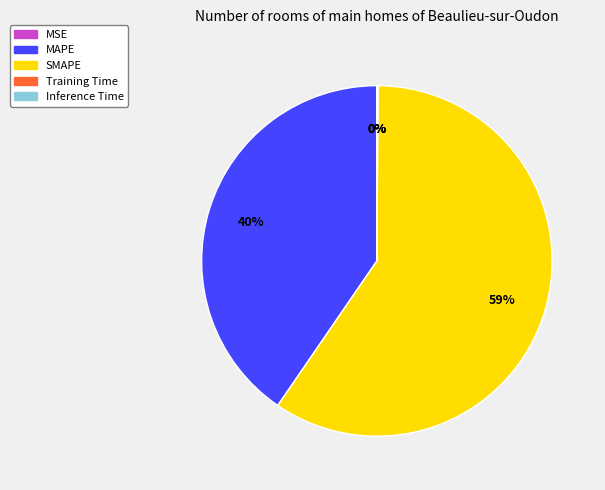

How many segments does this pie chart have?

5